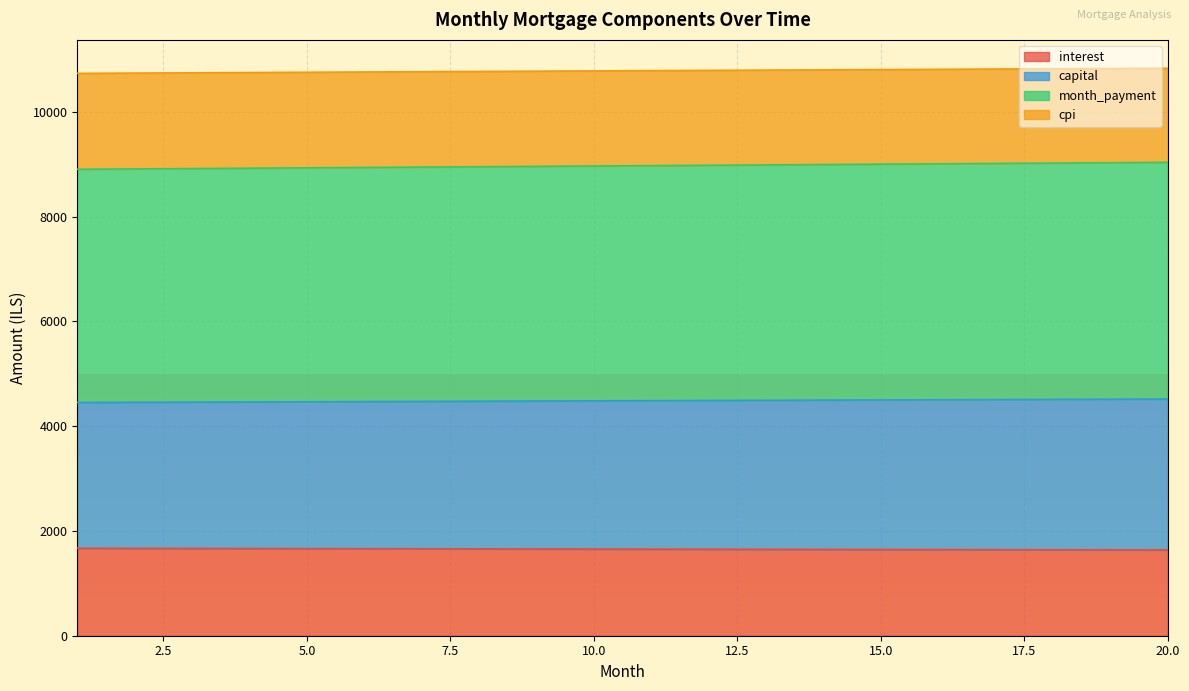

At how many categories does at least one series exceed 7961?

20